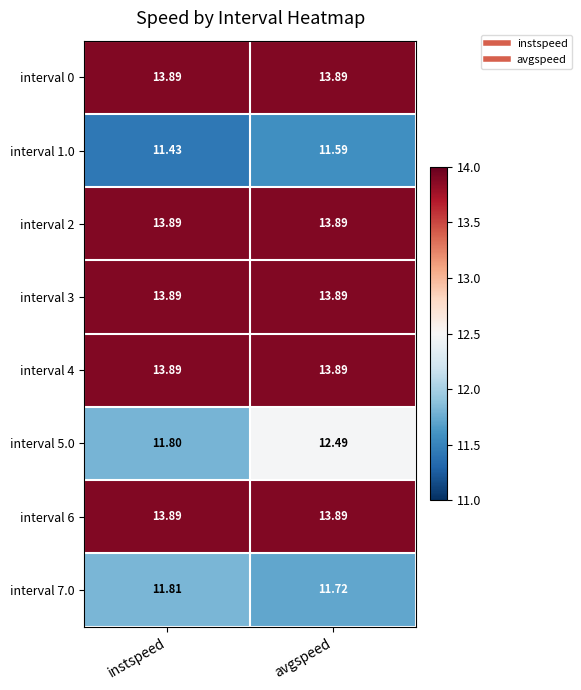

What is the spread (max minus min) of values at instspeed?

2.5